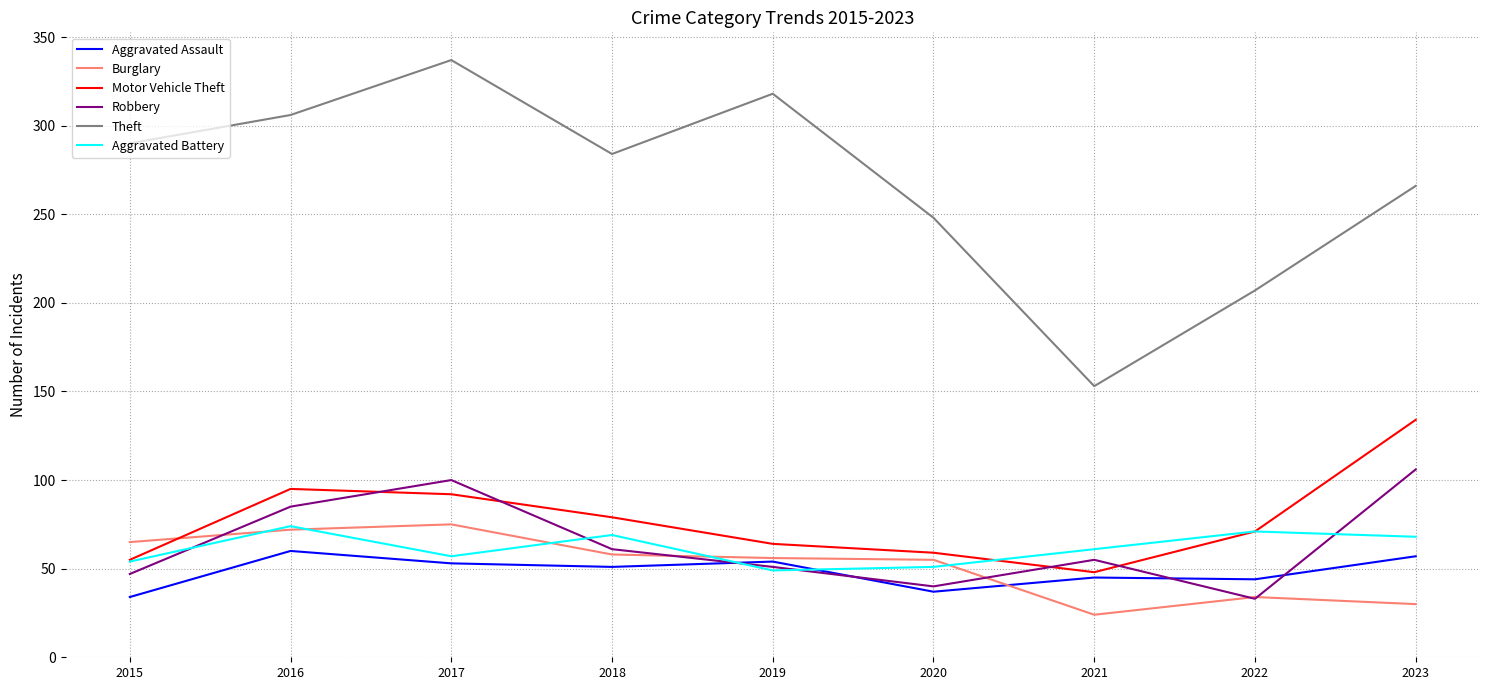

What is the sum of all Theft values?

2409